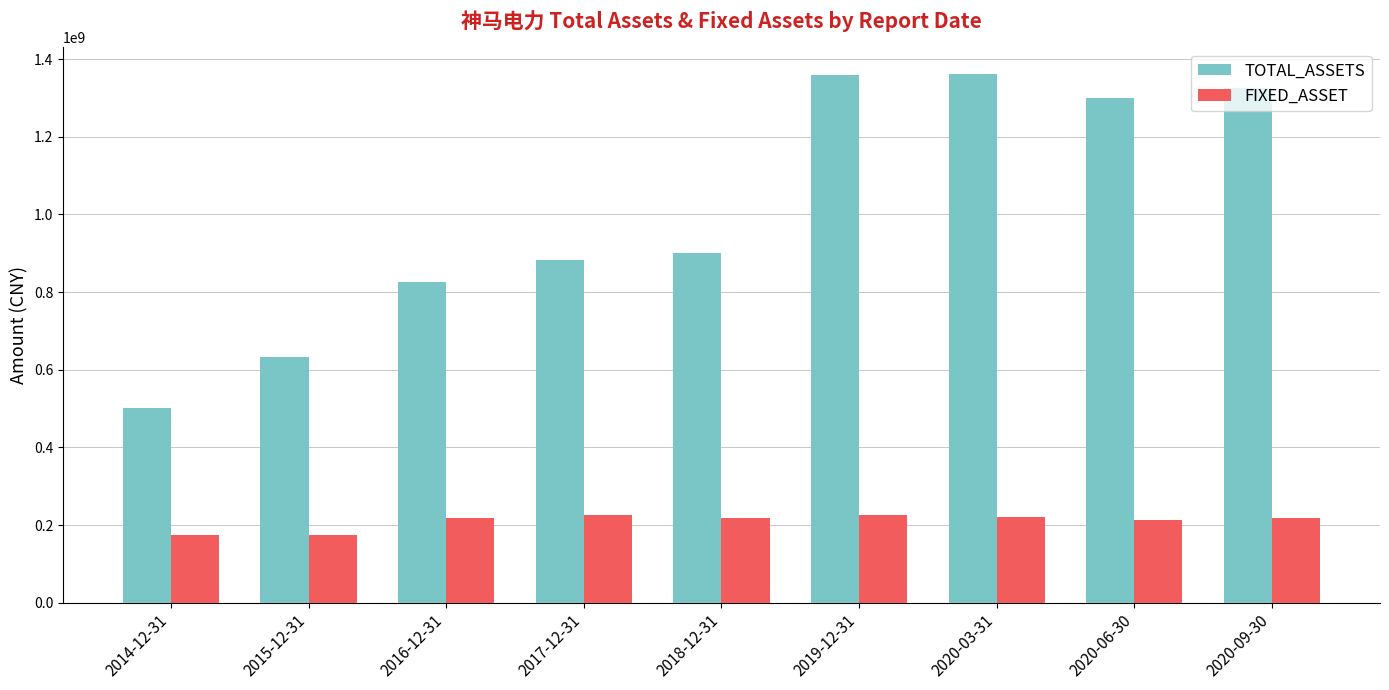

What is the value of the TOTAL_ASSETS bar at the 3rd from the left?

825546597.8